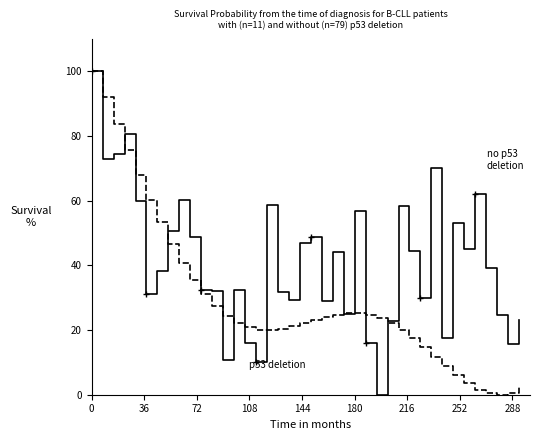

What is the maximum value shown in the chart?

100.0